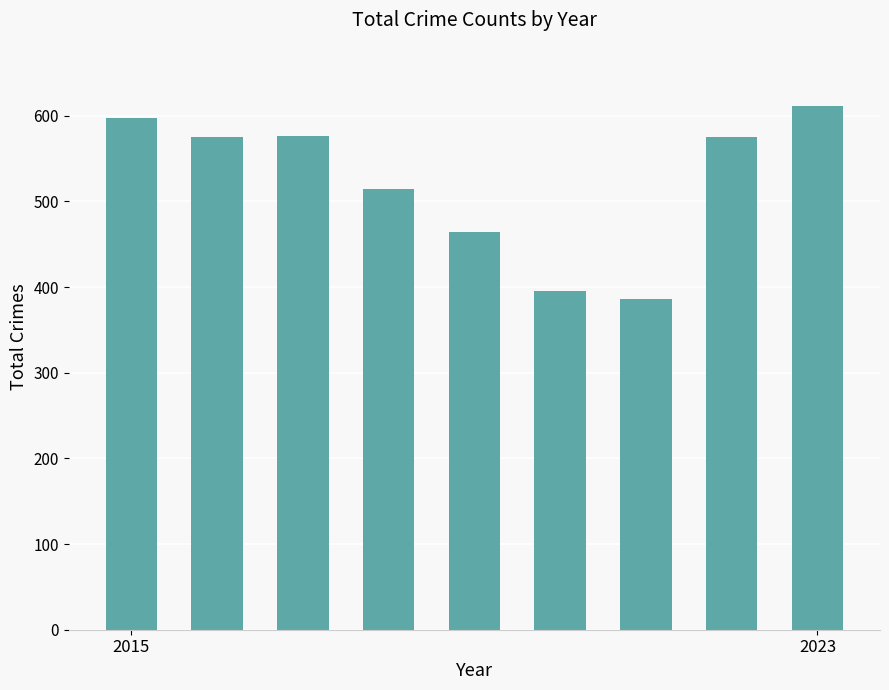

What is the maximum value shown in the chart?

612